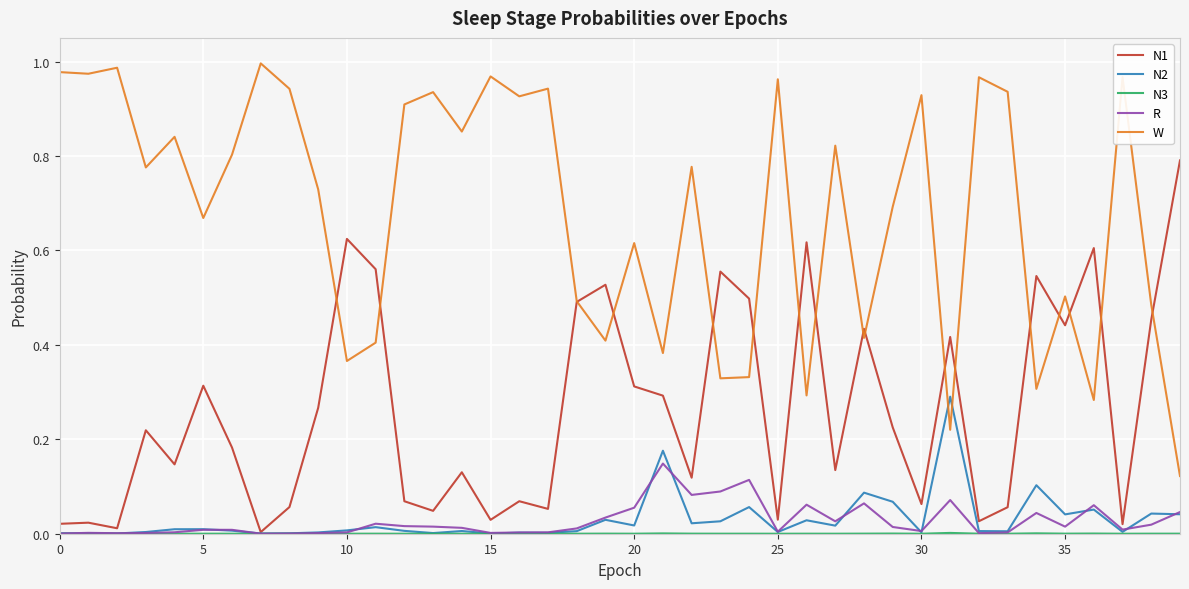

Which series has the largest total across all categories?

W